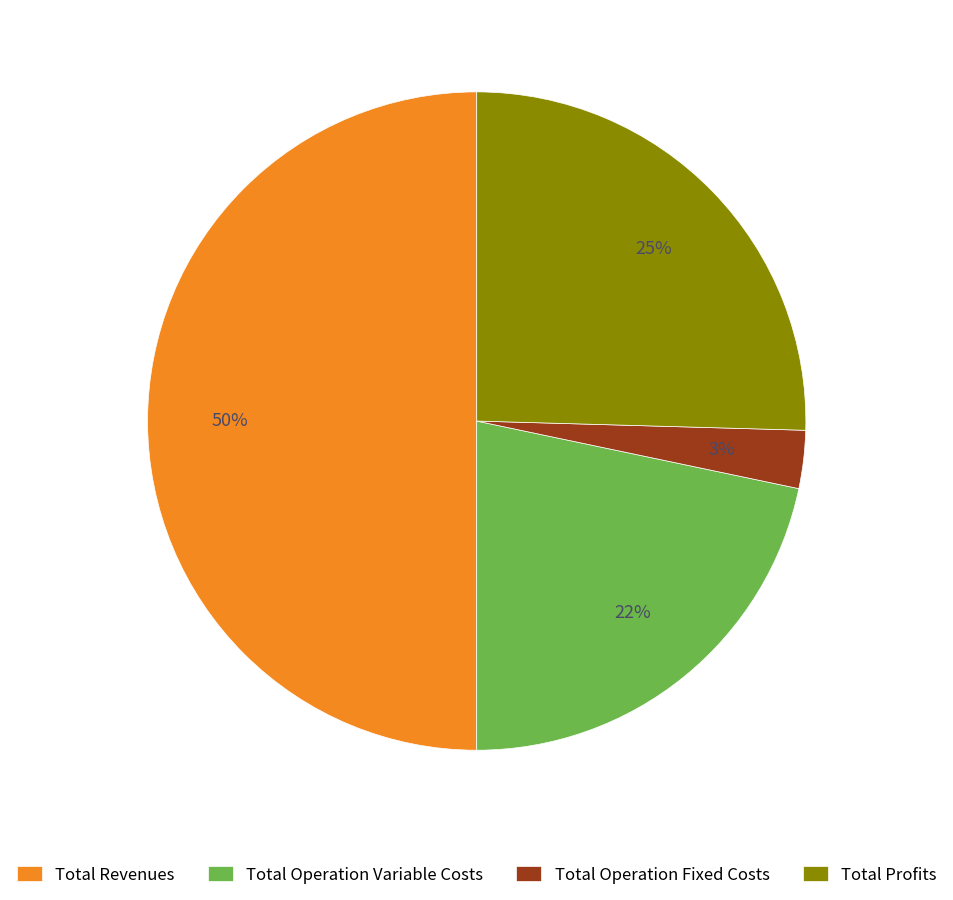

Is Total Profits the majority of the pie?

No